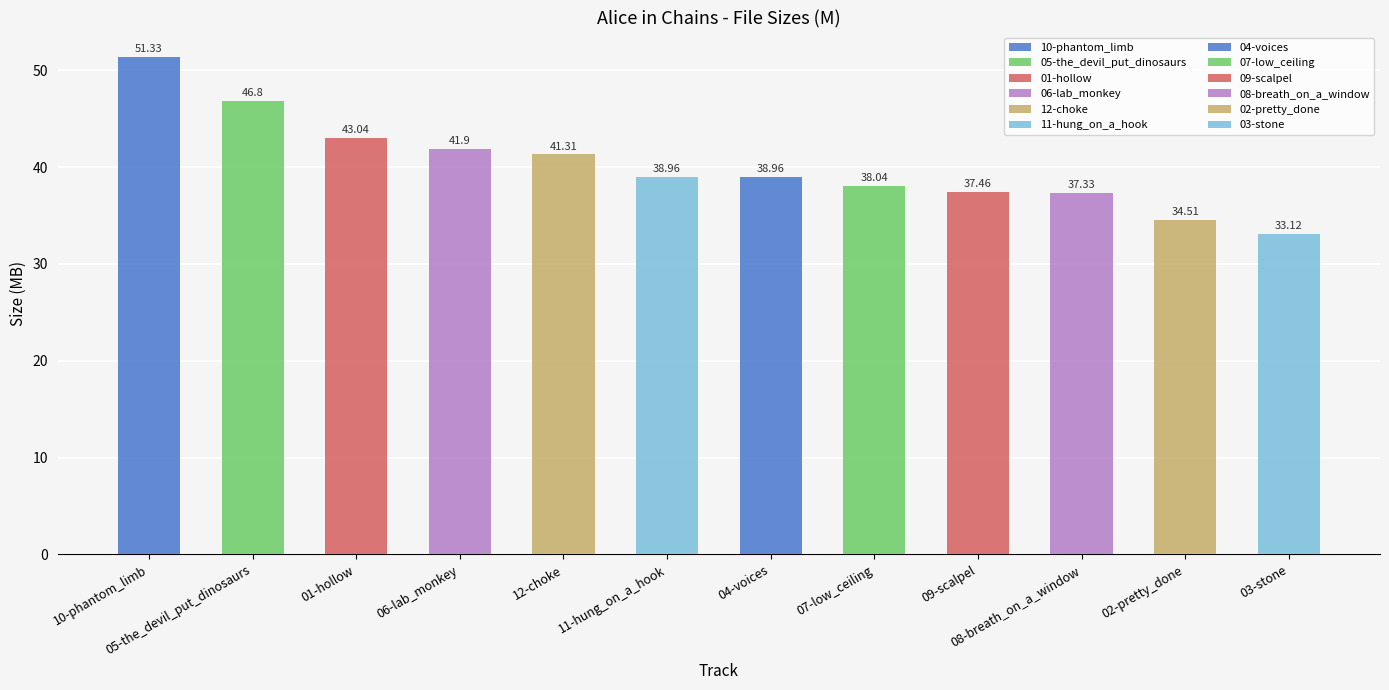

What is the difference between the values at 11-hung_on_a_hook and 09-scalpel?

1.5